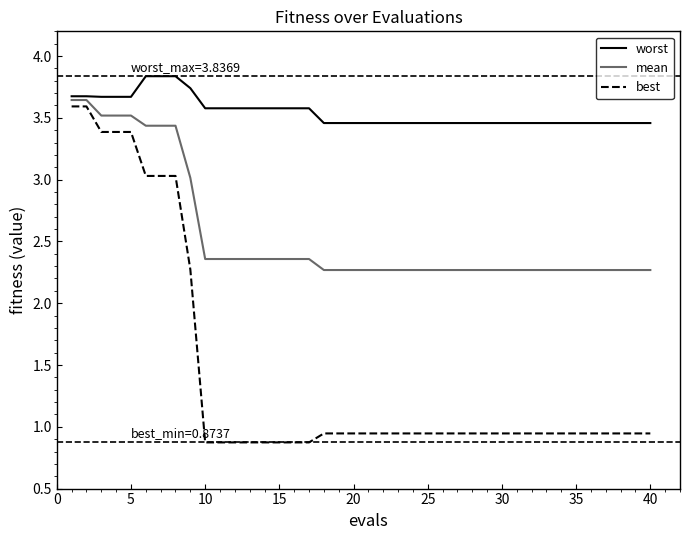

List the series in order of their overall mean, lowest first.

best, mean, worst